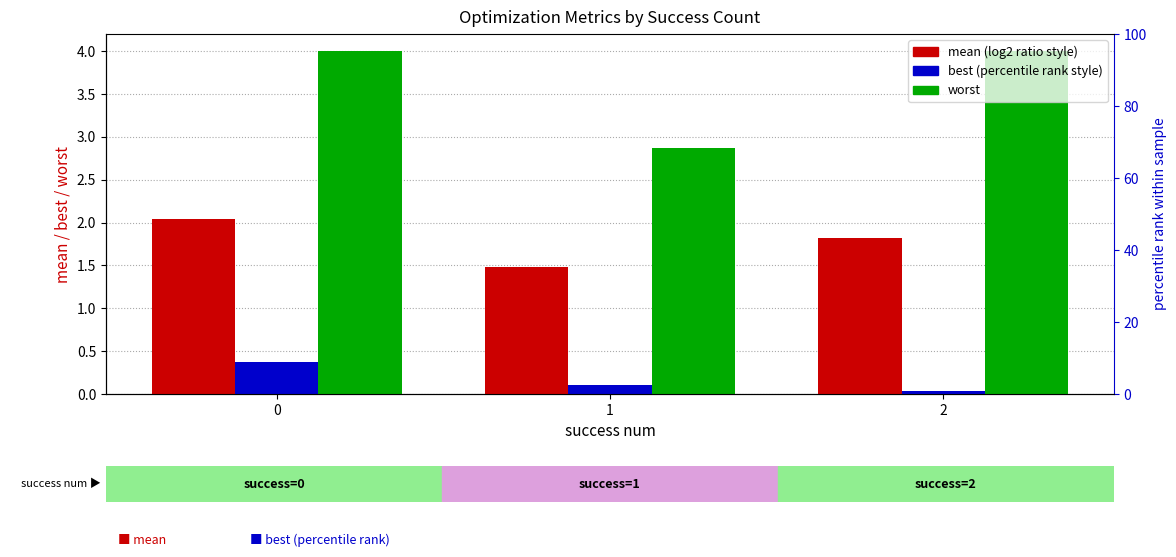

Which label corresponds to the smallest value in the chart?

2